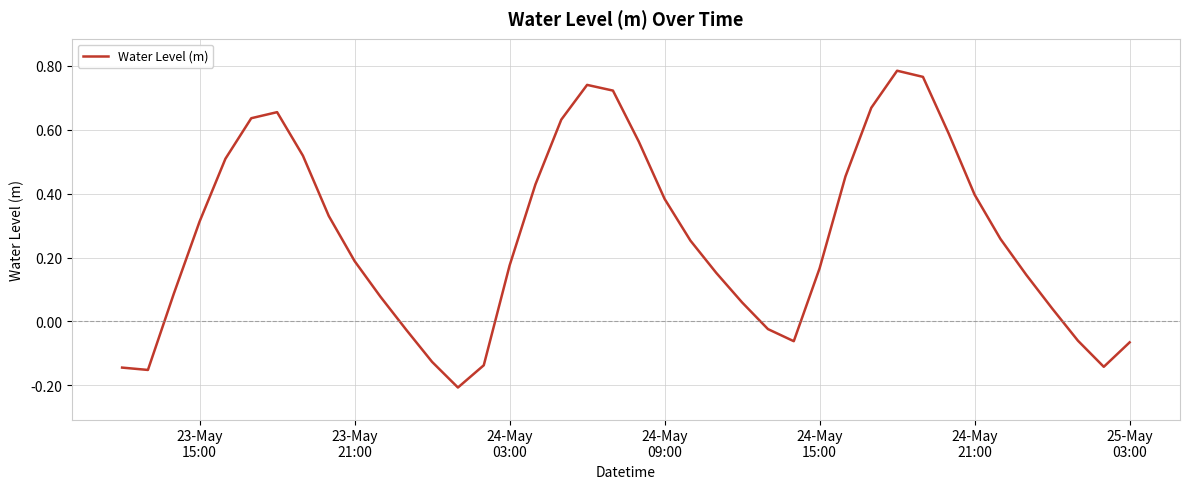

What is the difference between the maximum and minimum values?

1.0